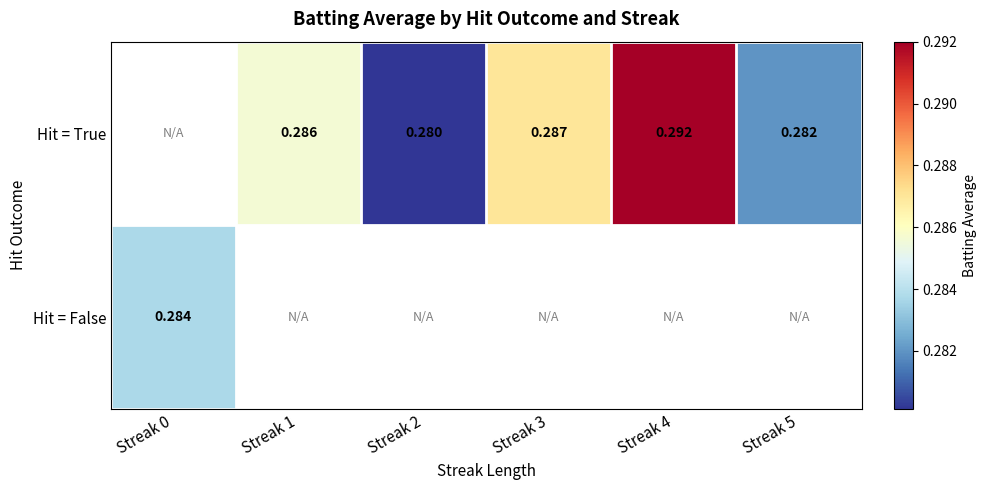

How many values in Hit = False are above zero?

1